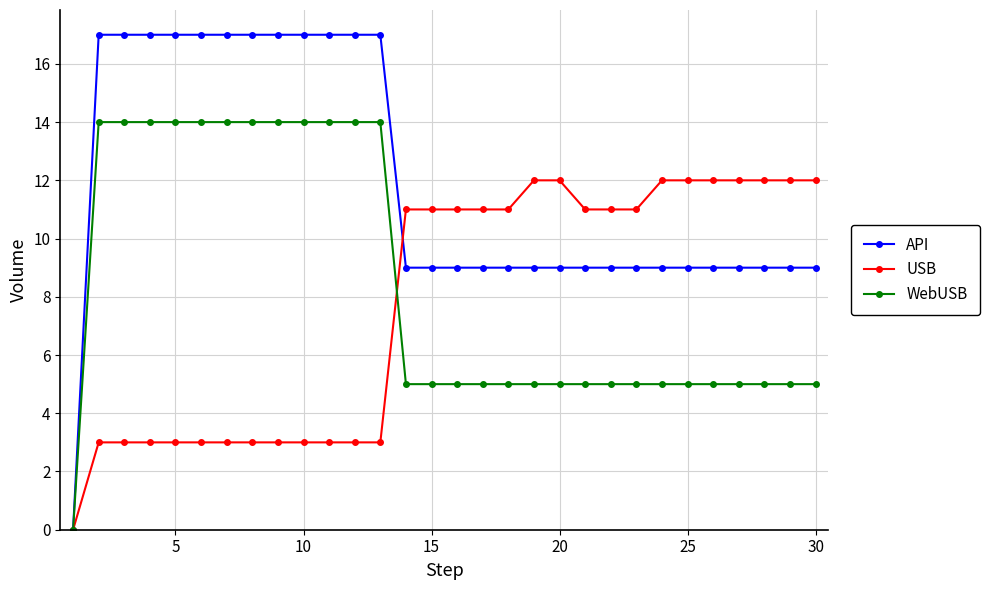

Which series has the widest spread of values?

API